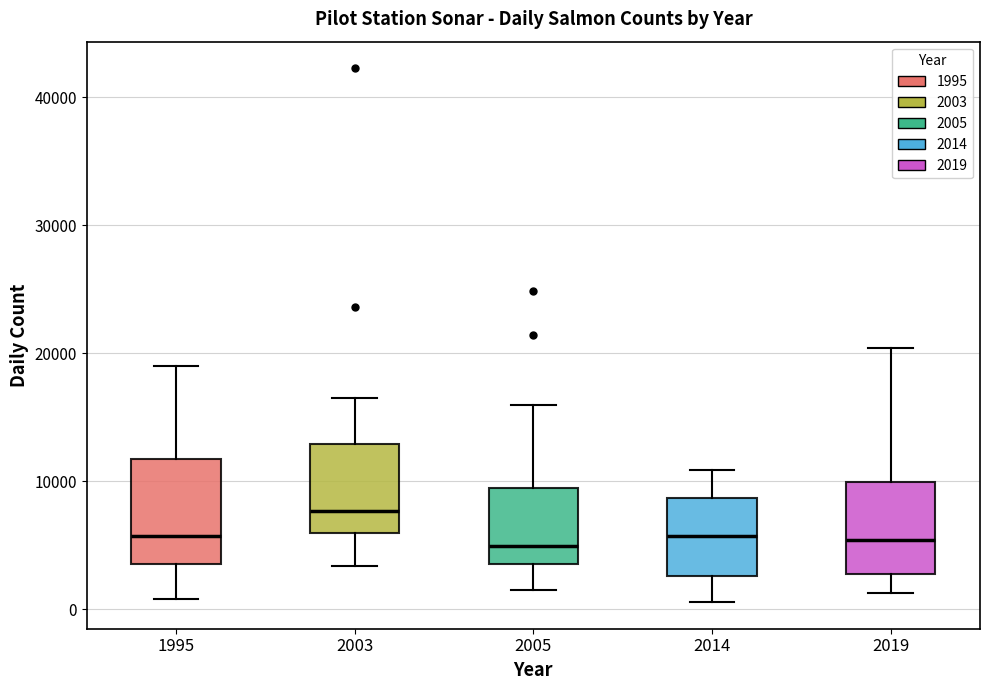

Reading left to right, transcribe this box plot: for each box, give where its median line is, the range the box spans, and where its two whiskers end, as read against the y-axis. The values are not printed on the chart, so give them approximately, as read against the axis.

1995: median 6000, box 4000 to 12000, whiskers 1000 to 19000
2003: median 8000, box 6000 to 13000, whiskers 3000 to 16000
2005: median 5000, box 4000 to 9000, whiskers 1000 to 16000
2014: median 6000, box 3000 to 9000, whiskers 1000 to 11000
2019: median 5000, box 3000 to 10000, whiskers 1000 to 20000